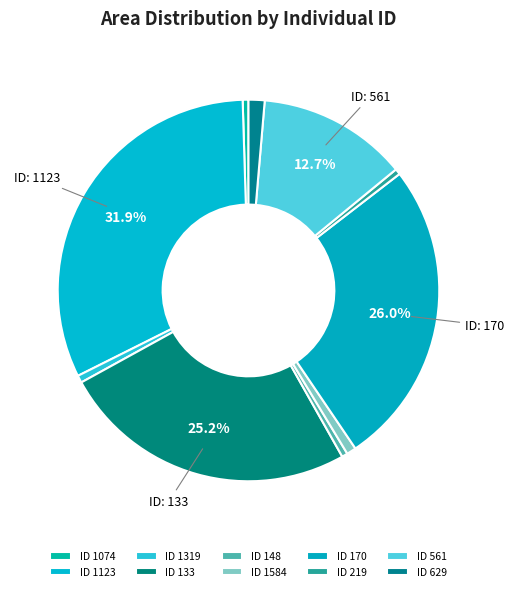

How many slices are in this pie chart?

10